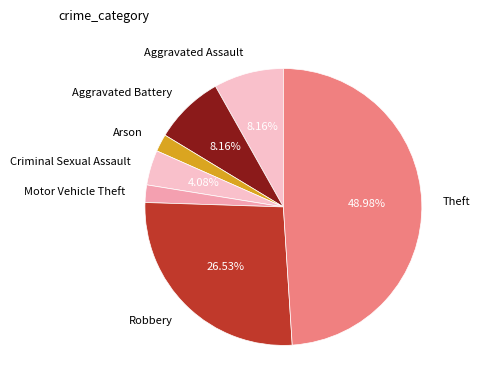

Count the number of slices in the pie.

7